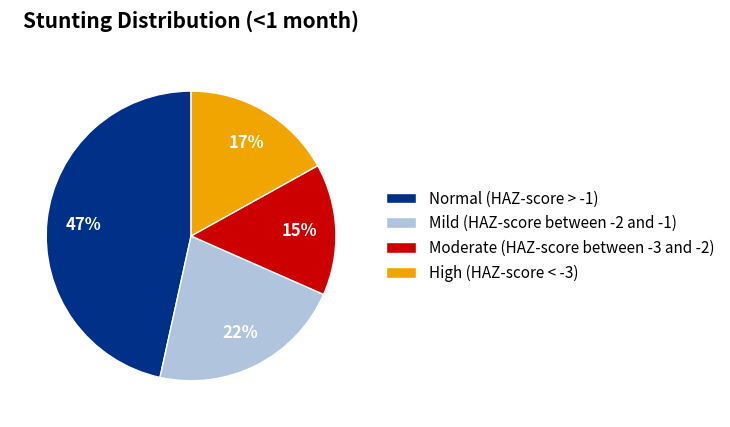

What percentage is the Moderate (HAZ-score between -3 and -2) slice, to the nearest percent?

15%